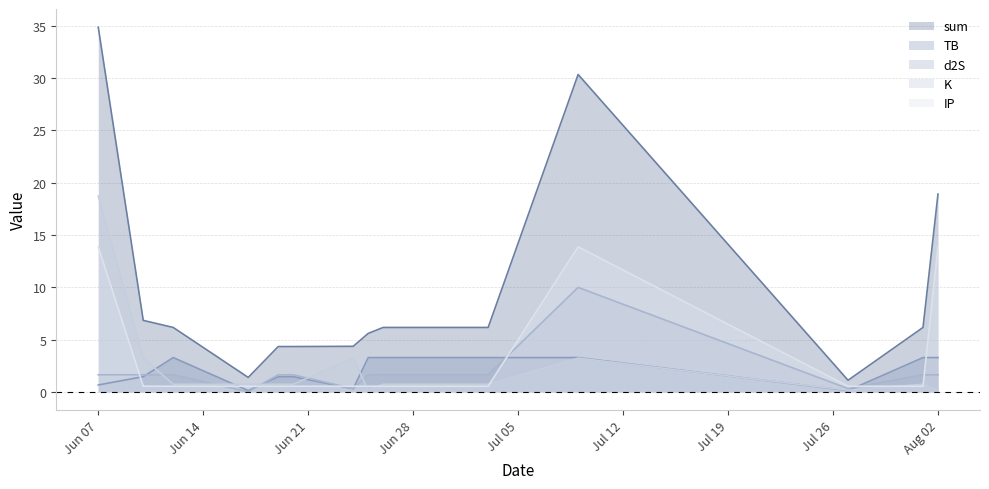

Between 2022-06-20 and 2022-07-03, which series saw the biggest shift?

sum